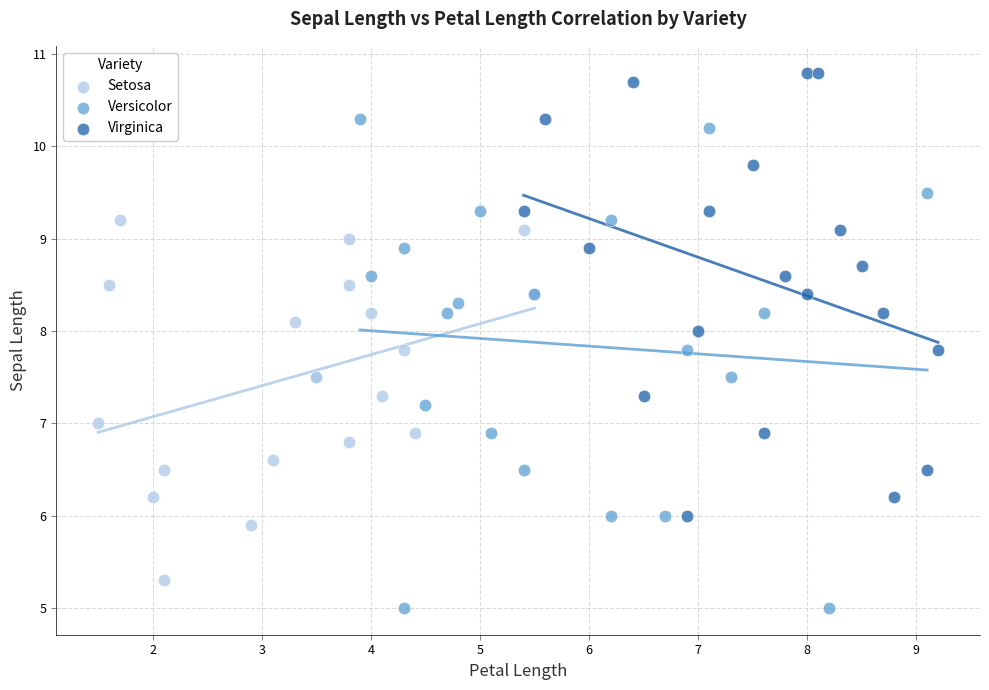

Which series reaches the maximum Y coordinate?

Virginica